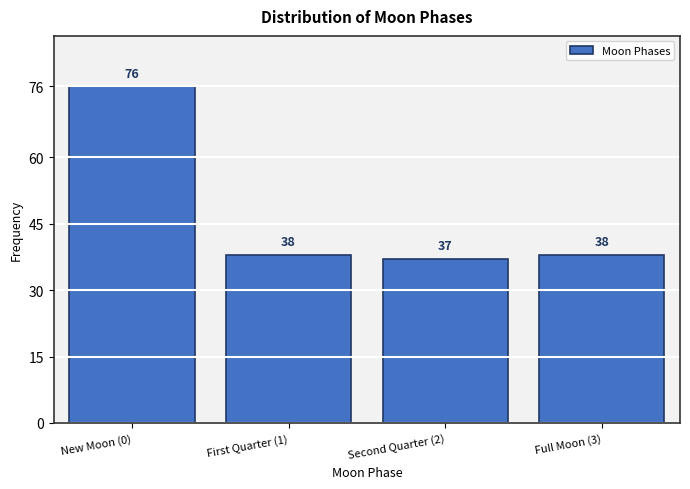

Reading right to left, transcribe all the data shown in this chart.

38	37	38	76